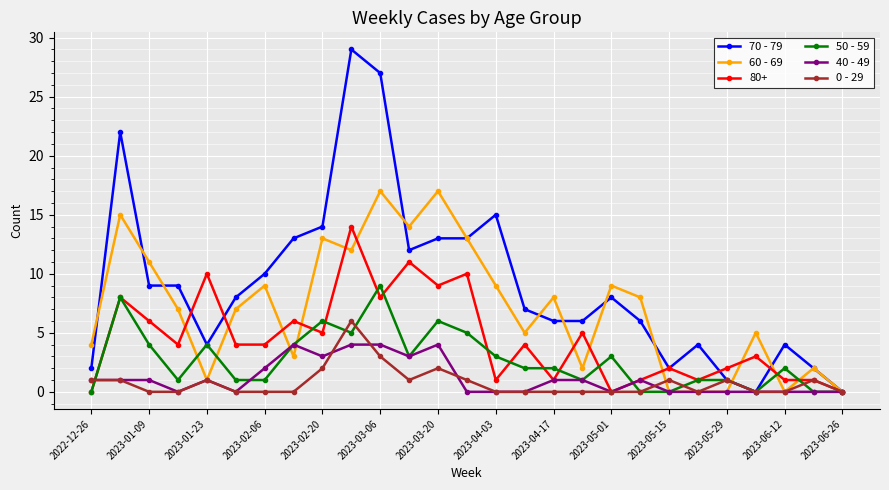

True or false: 40 - 49 has more than 1 interior local peaks.

True